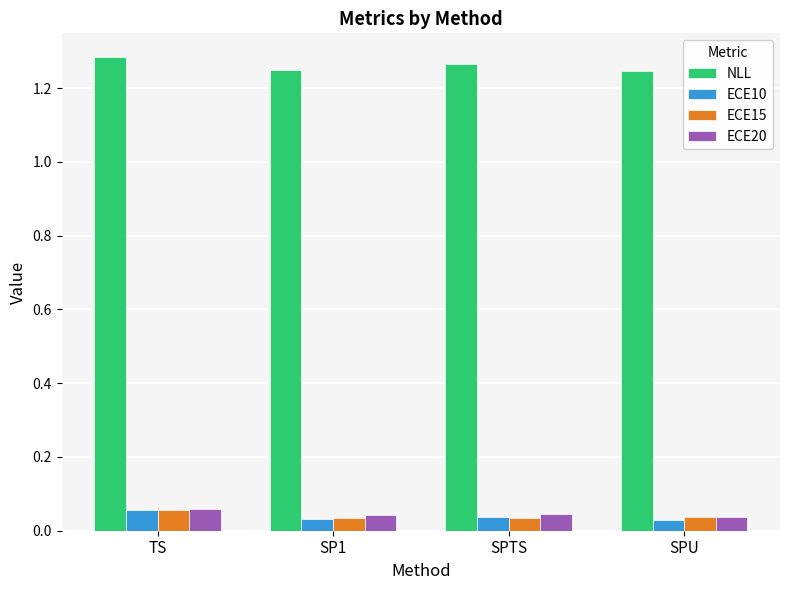

What is the sum of all NLL values?

5.0